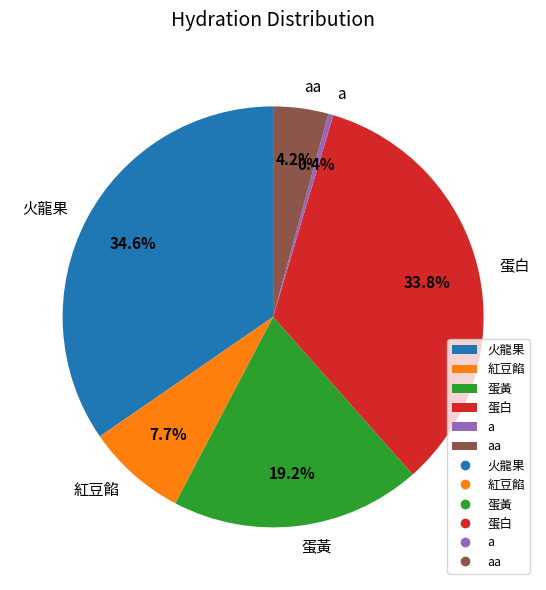

Rank the categories by value from highest to lowest.

火龍果, 蛋白, 蛋黃, 紅豆餡, aa, a